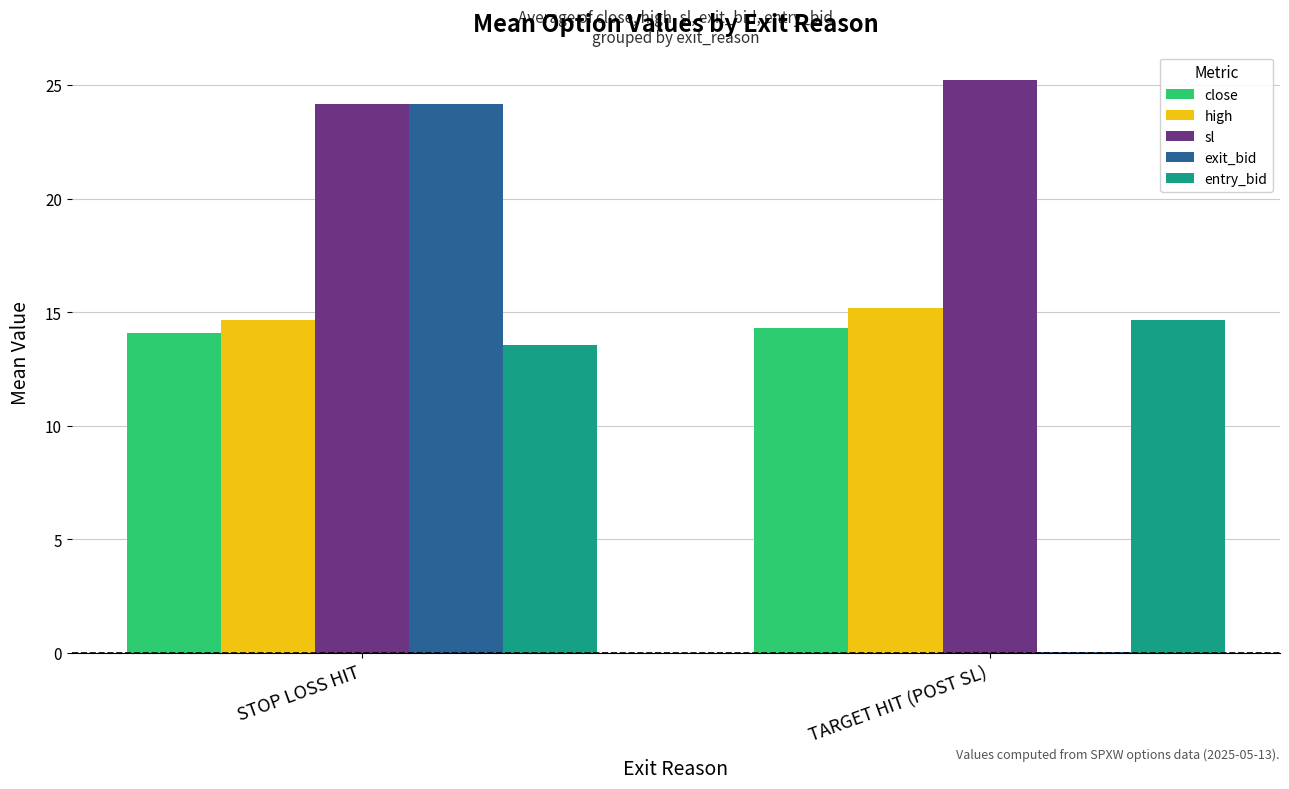

What is the sum of all sl values?

49.4